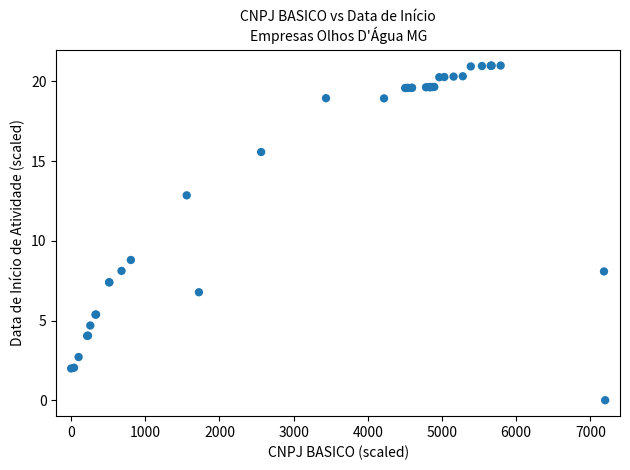

What Y value in the scatter plot is closest to 10?

8.8